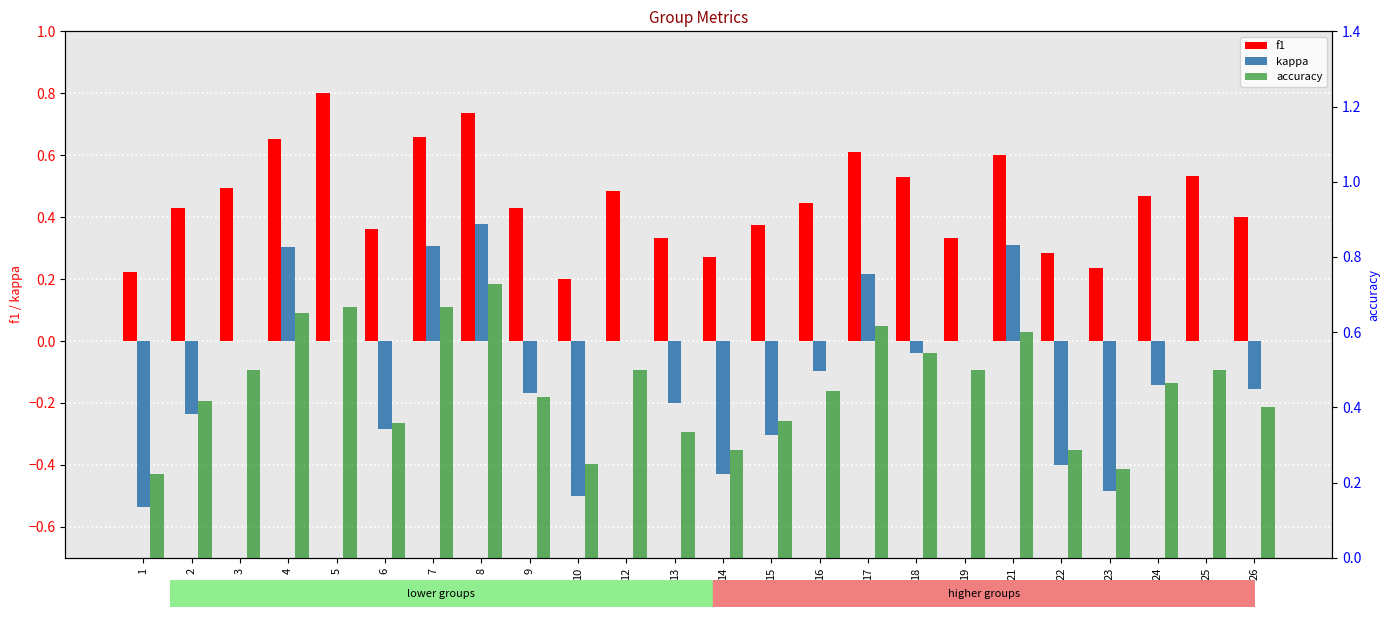

What is the difference between the kappa values at 15 and 14?

0.1